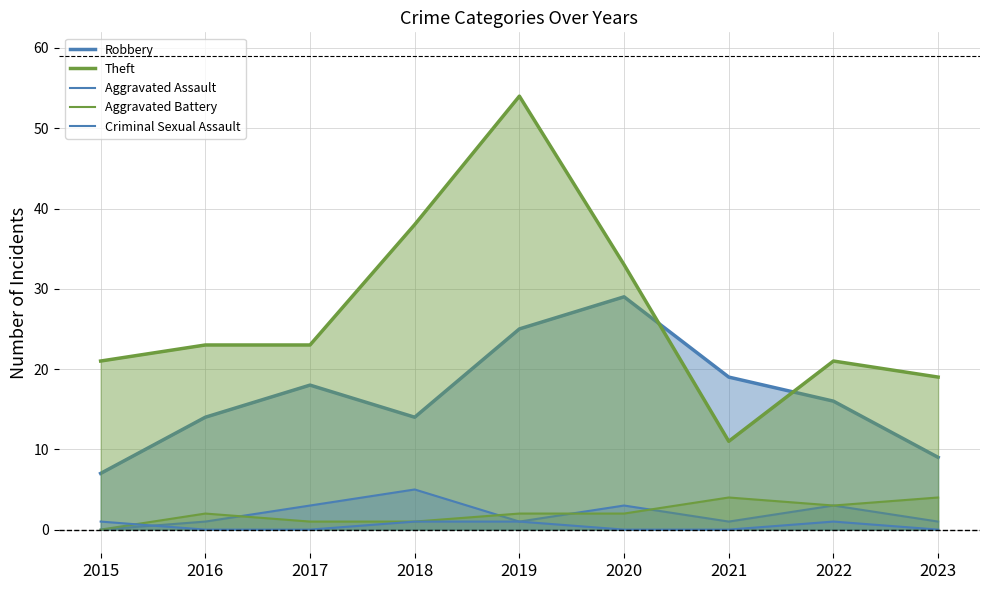

At which label does Robbery reach its peak?

2020